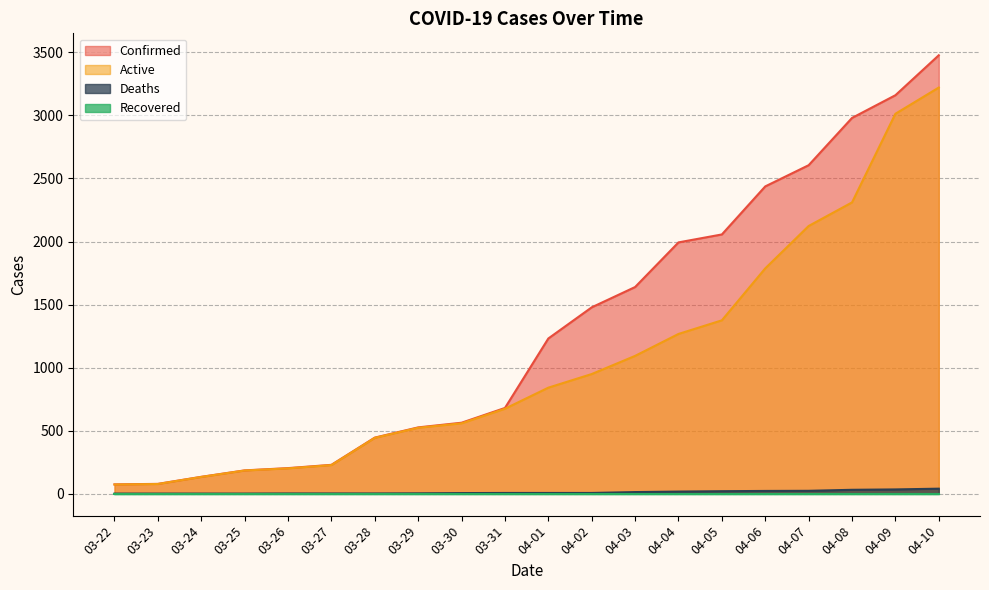

True or false: Active and Confirmed intersect in this chart.

False